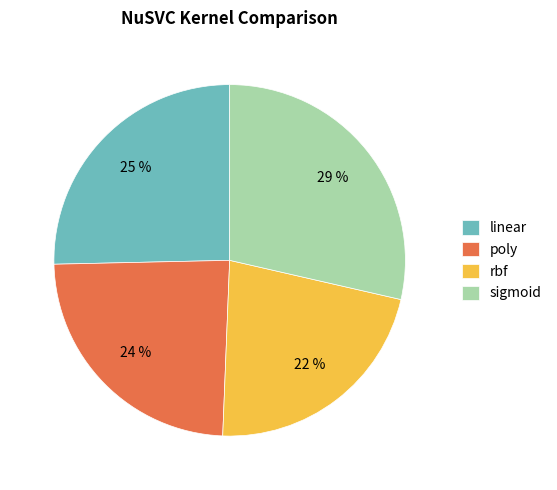

Is it true that linear is 25% of the pie?

True